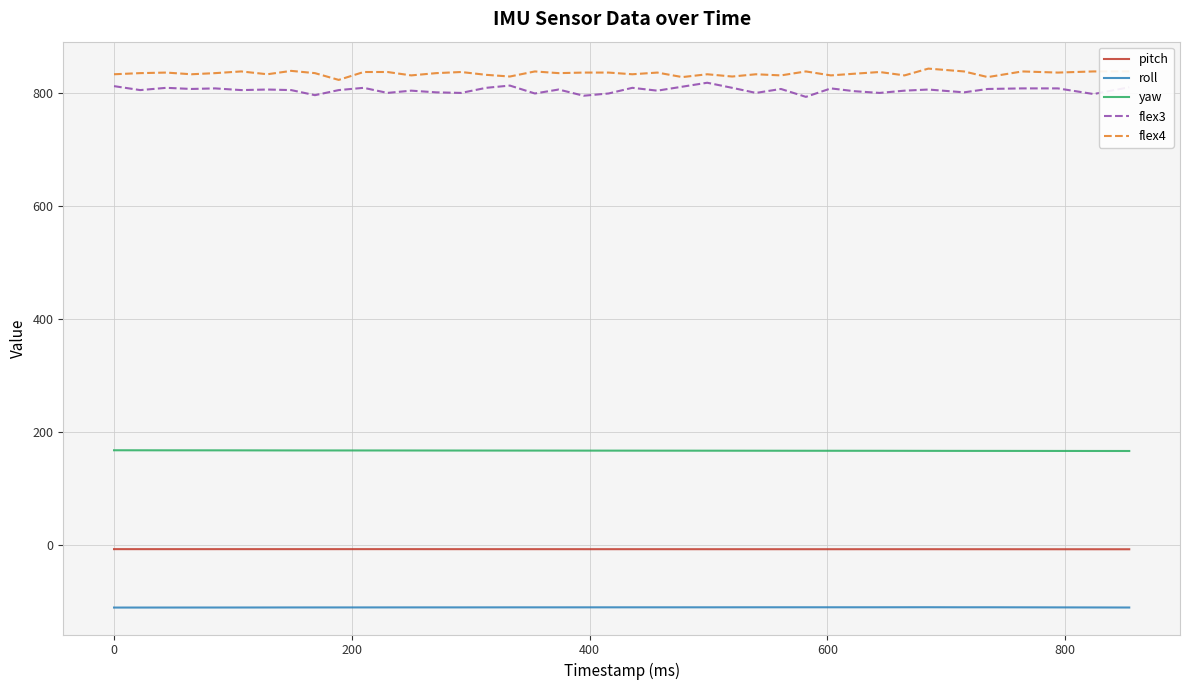

True or false: roll and yaw cross at least once.

False